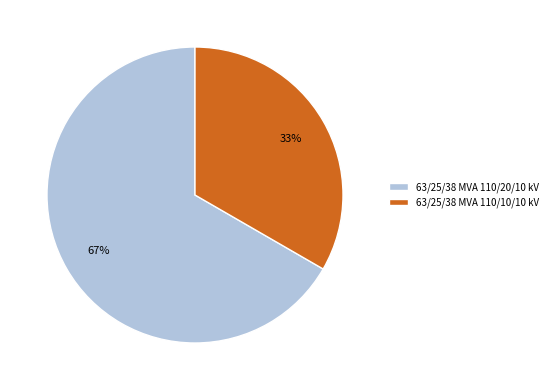

What is the ratio of the value at 63/25/38 MVA 110/10/10 kV to the value at 63/25/38 MVA 110/20/10 kV?

0.5